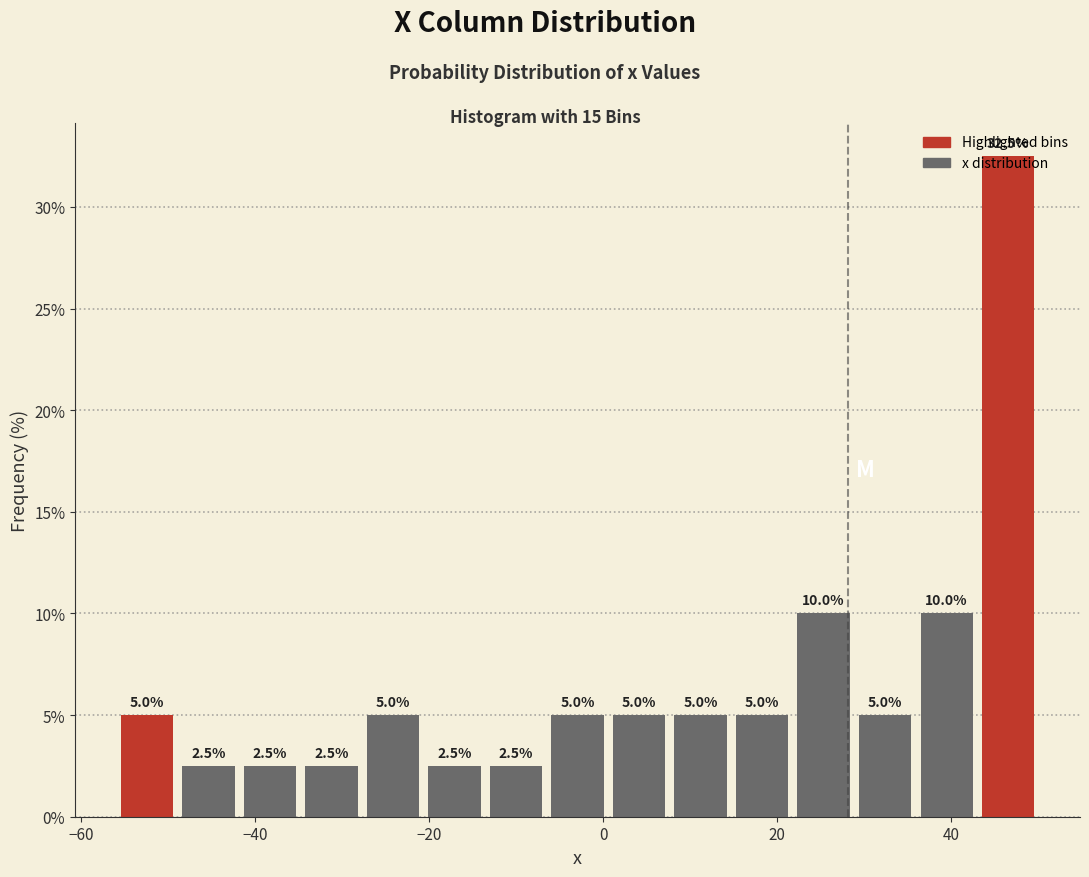

Around what value on the x-axis is the tallest bar? Give the approximate position of its centre, as read against the axis.

46